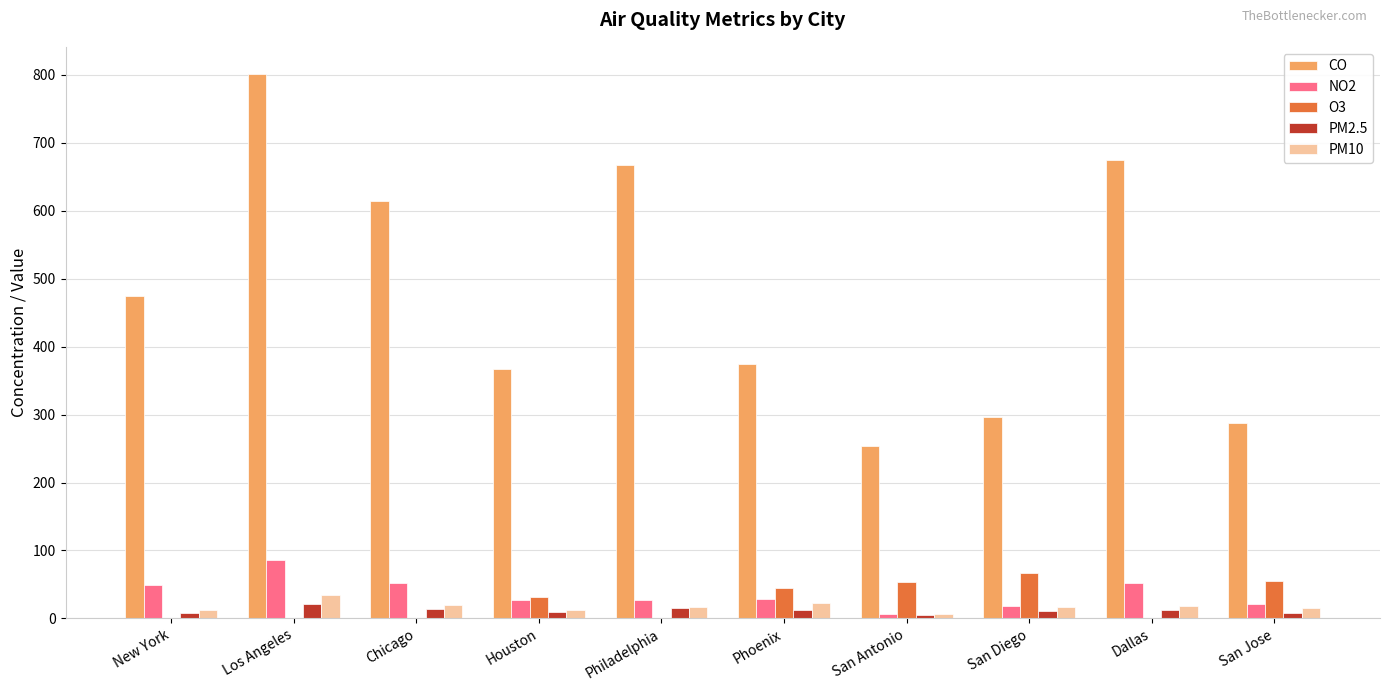

Which series has the largest range (max minus min)?

CO